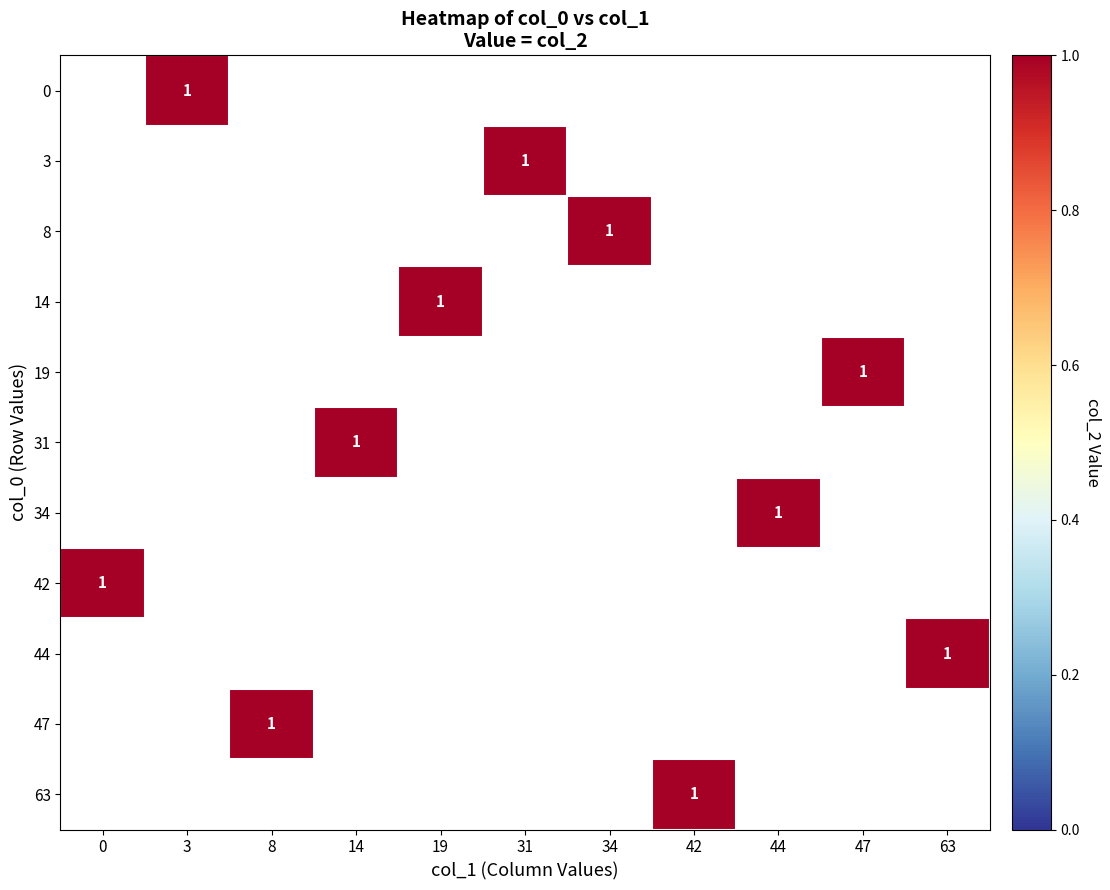

List the series in order of their overall mean, lowest first.

0, 3, 8, 14, 19, 31, 34, 42, 44, 47, 63